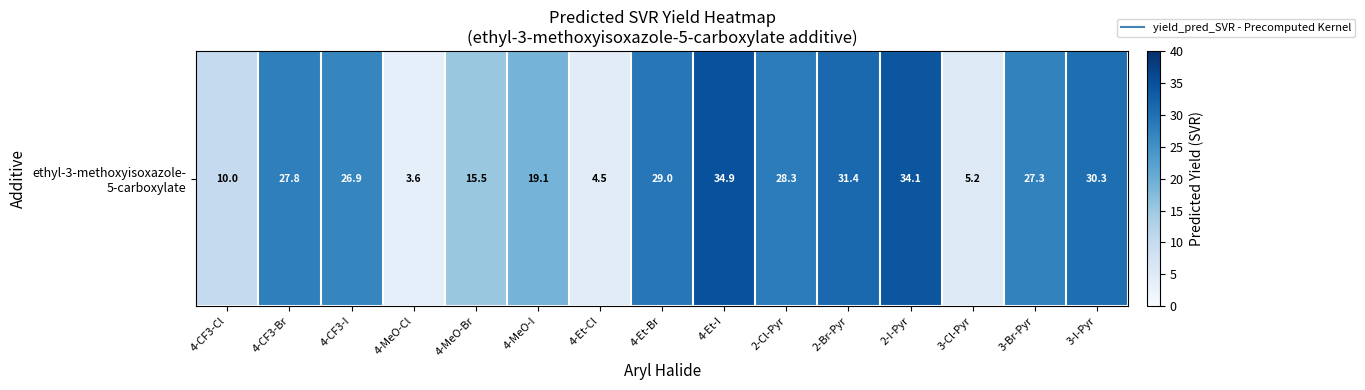

Rank the categories by value from highest to lowest.

4-Et-I, 2-I-Pyr, 2-Br-Pyr, 3-I-Pyr, 4-Et-Br, 2-Cl-Pyr, 4-CF3-Br, 3-Br-Pyr, 4-CF3-I, 4-MeO-I, 4-MeO-Br, 4-CF3-Cl, 3-Cl-Pyr, 4-Et-Cl, 4-MeO-Cl